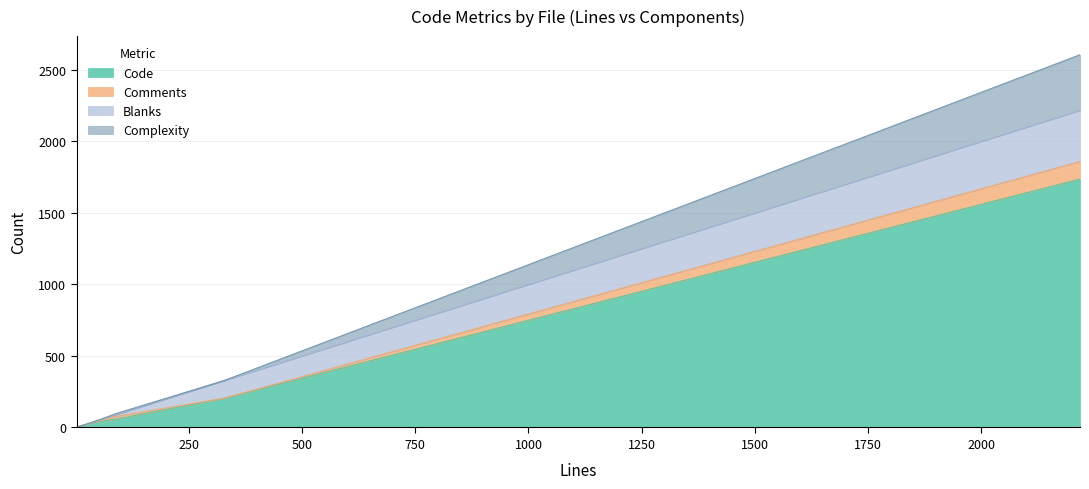

What is the maximum value for Code?

1737